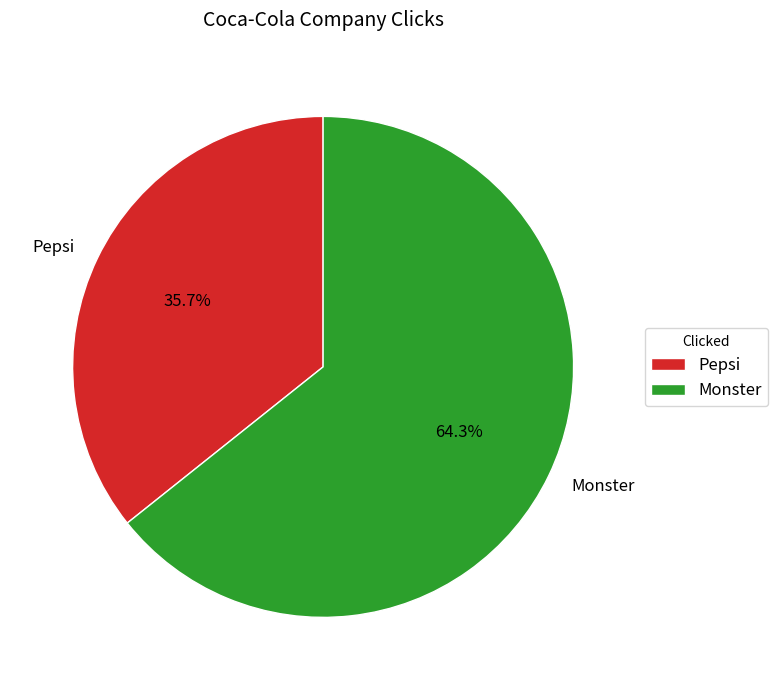

How many slices are in this pie chart?

2